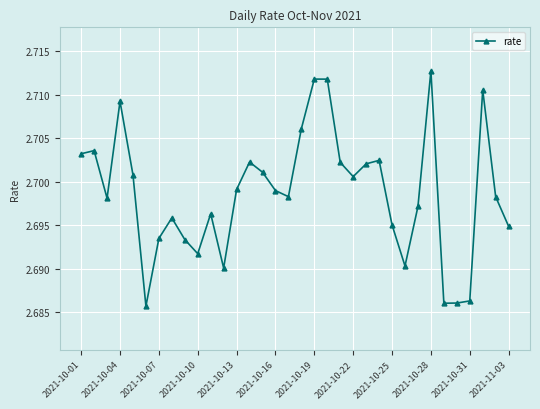

Count the values in the range 2 to 3.

34